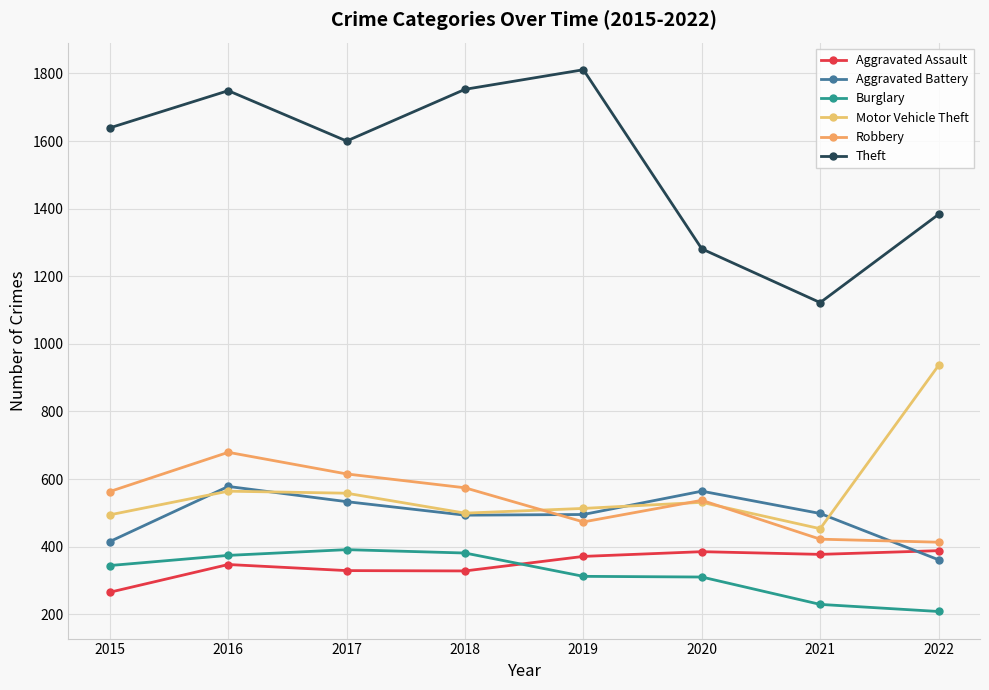

True or false: Aggravated Assault has a value of 419 at 2015.

False